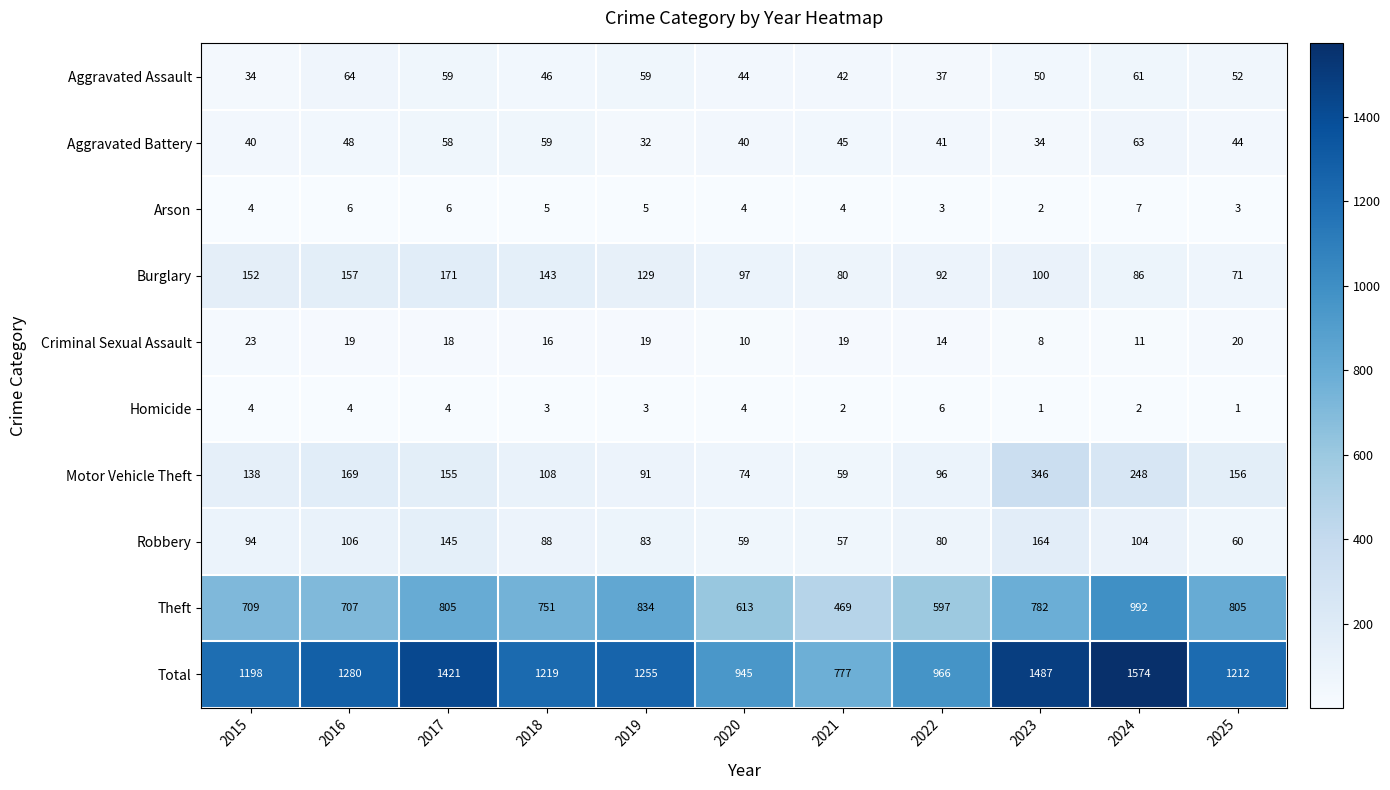

What is the approximate value of Robbery at 2015?

94